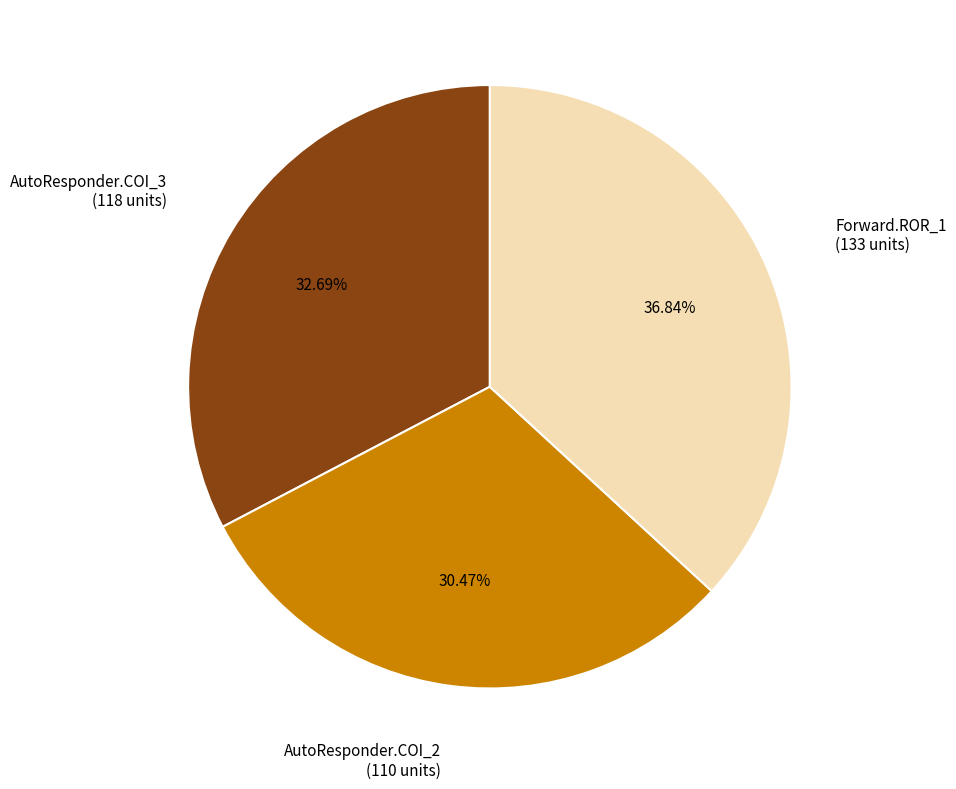

Count the number of slices in the pie.

3